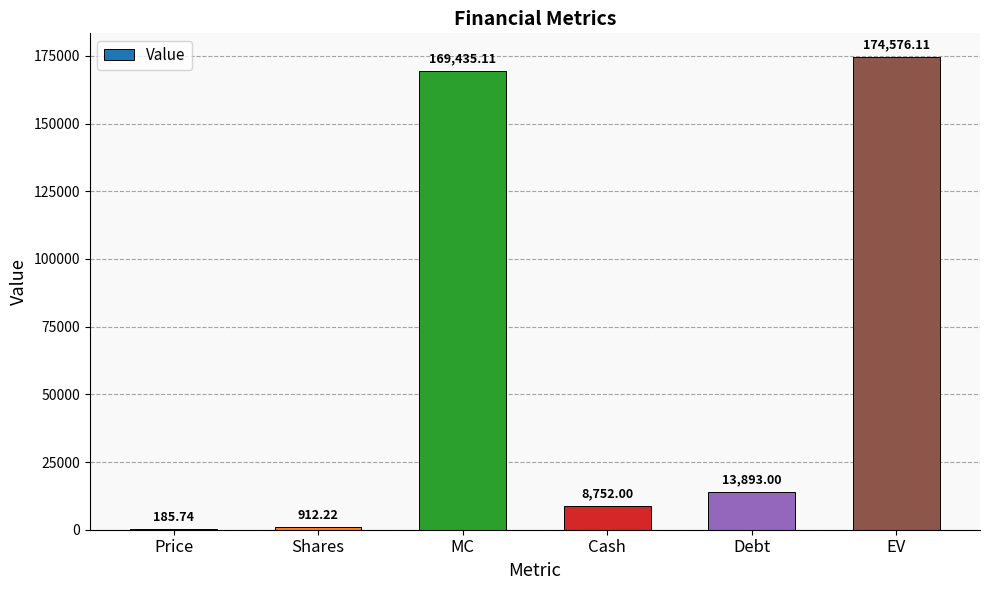

Between Cash and Debt, which is larger?

Debt